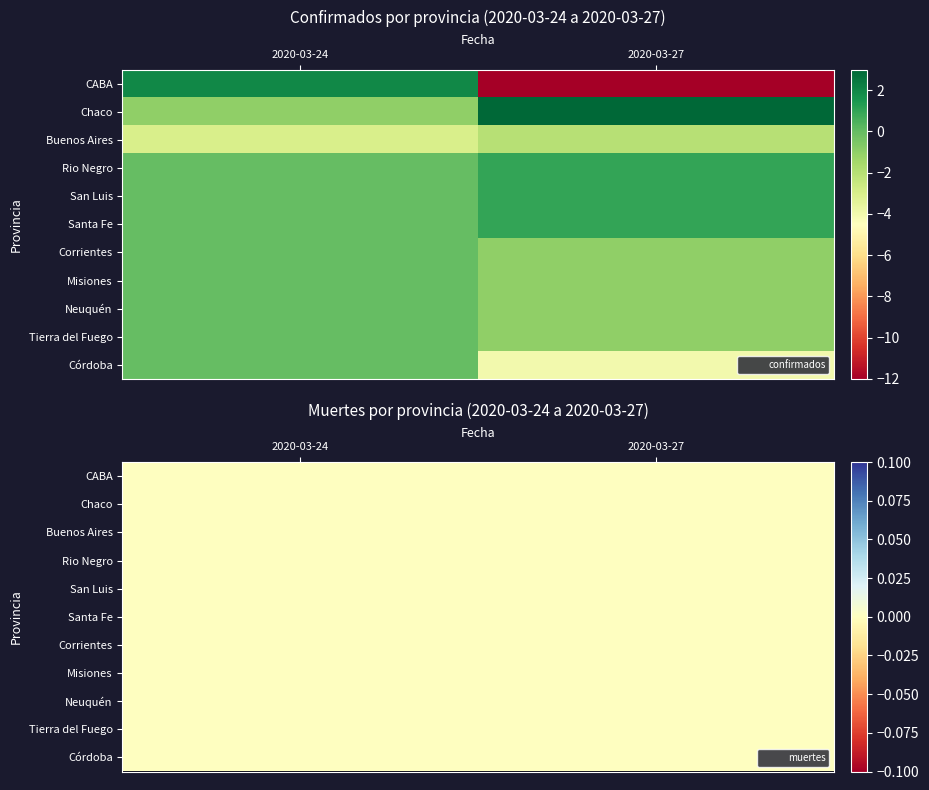

How many data points does each series have?

2